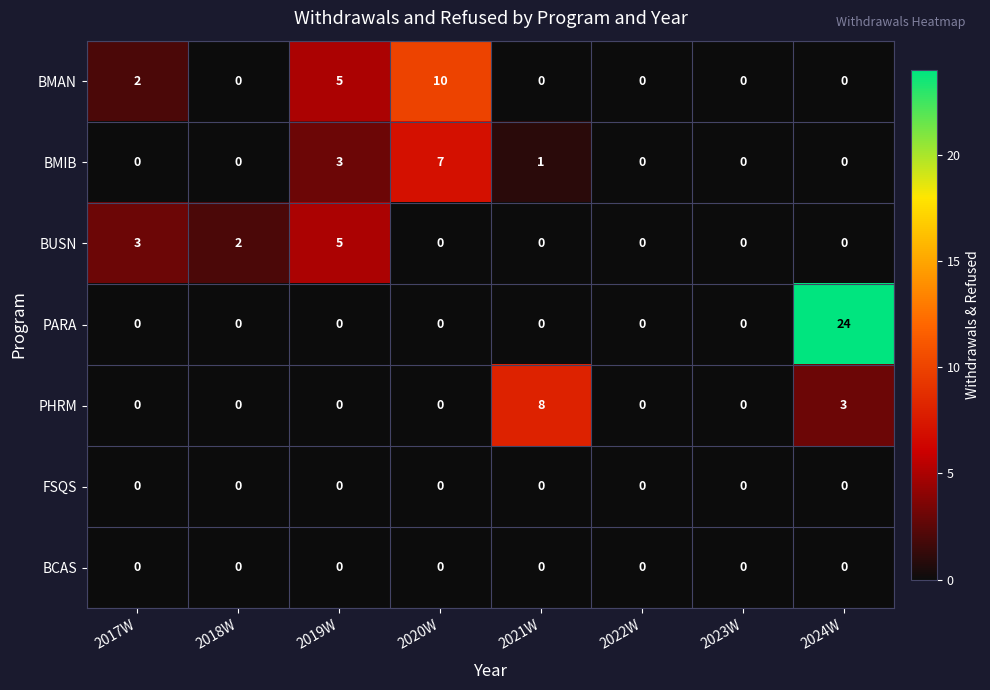

What is the maximum value for BMIB?

7